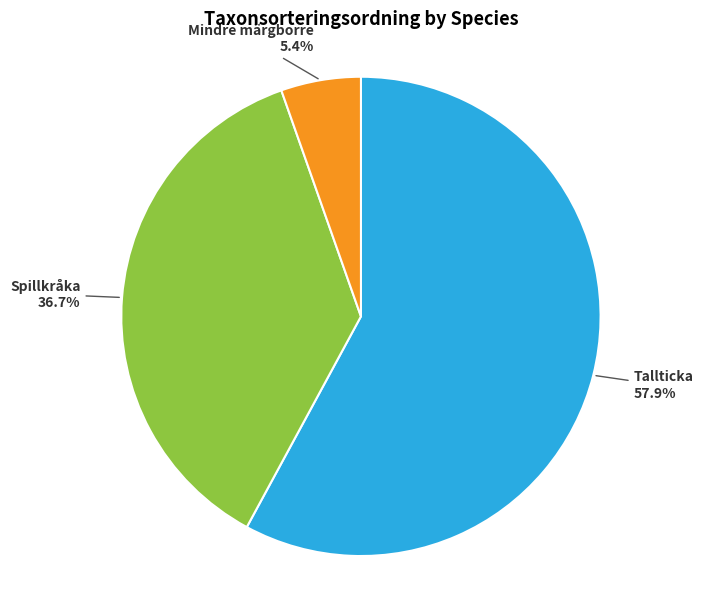

Does any single category account for the majority?

Yes